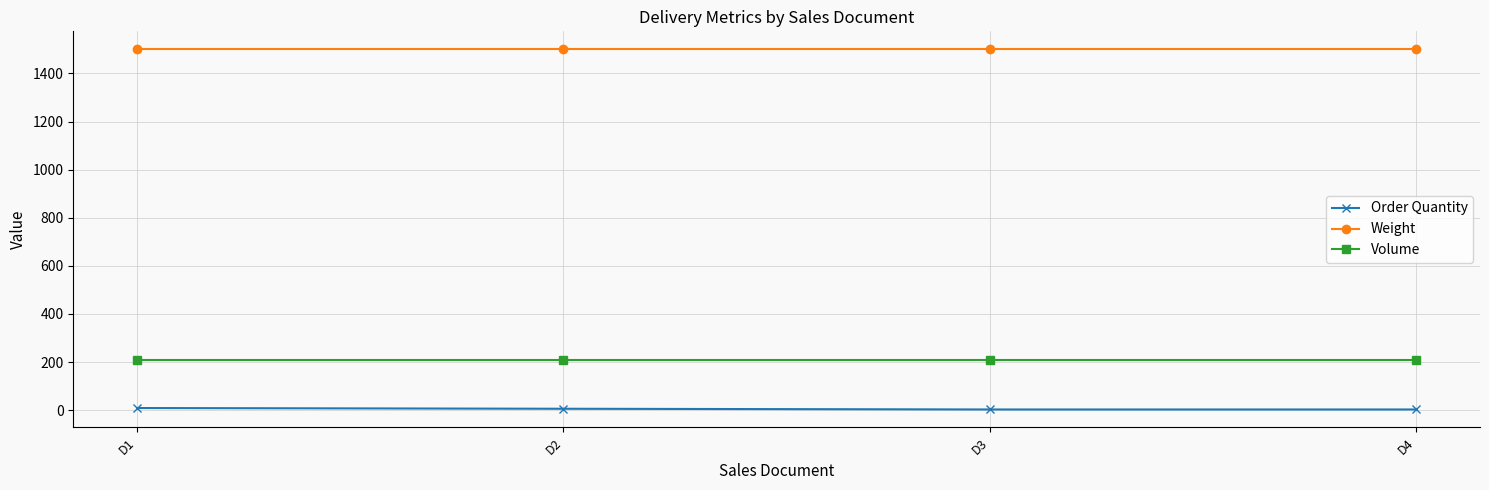

What is the average value of the Order Quantity series?

5